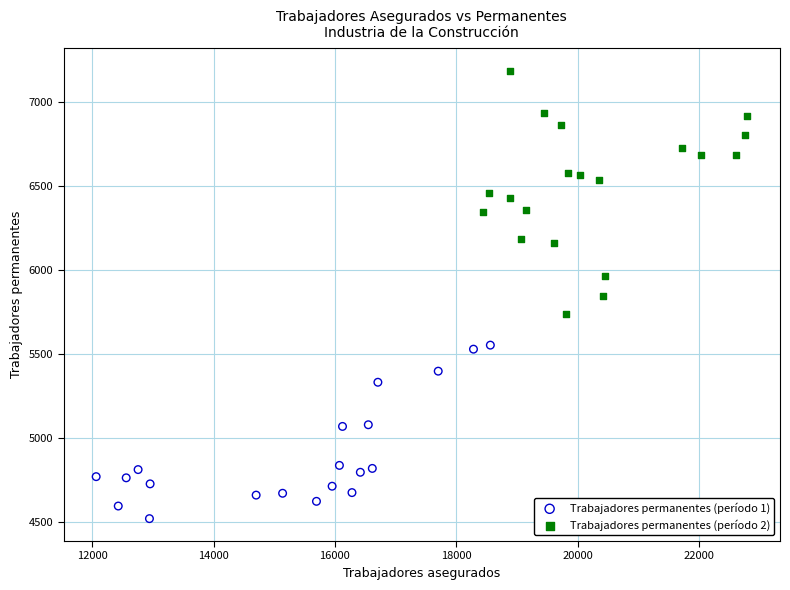

Which series contains the lowest Y value?

Trabajadores permanentes (período 1)